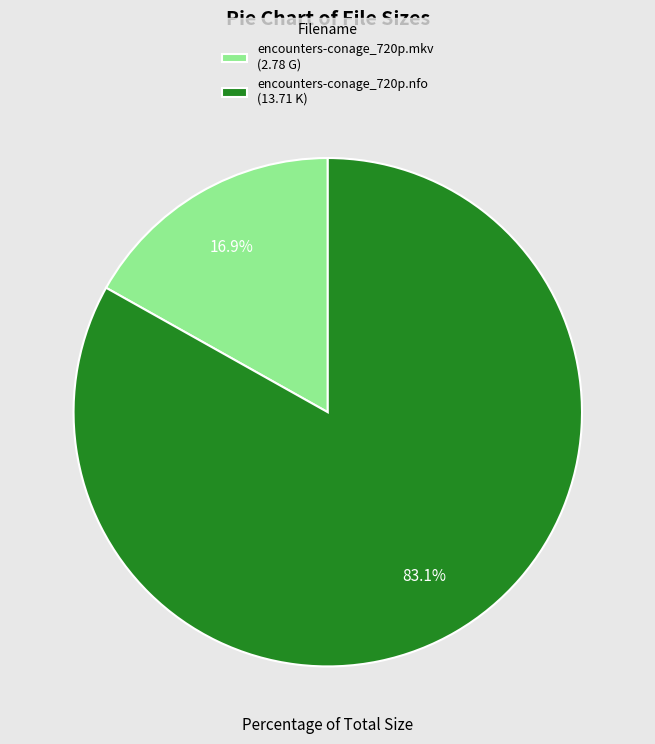

Which category has the smallest portion of the pie?

encounters-conage_720p.mkv